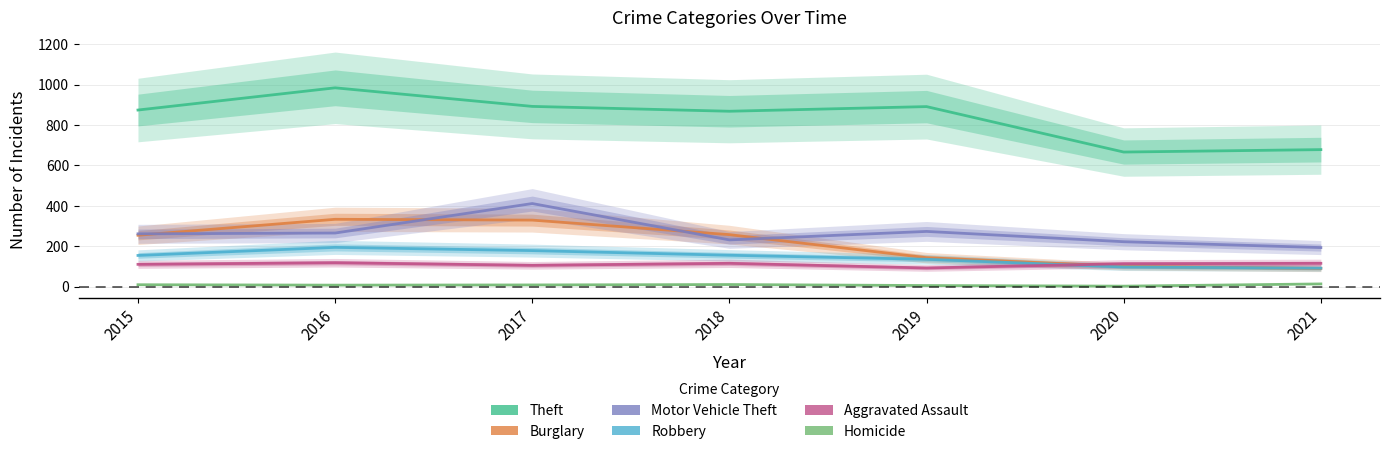

True or false: Homicide has more than 0 interior local peaks.

True